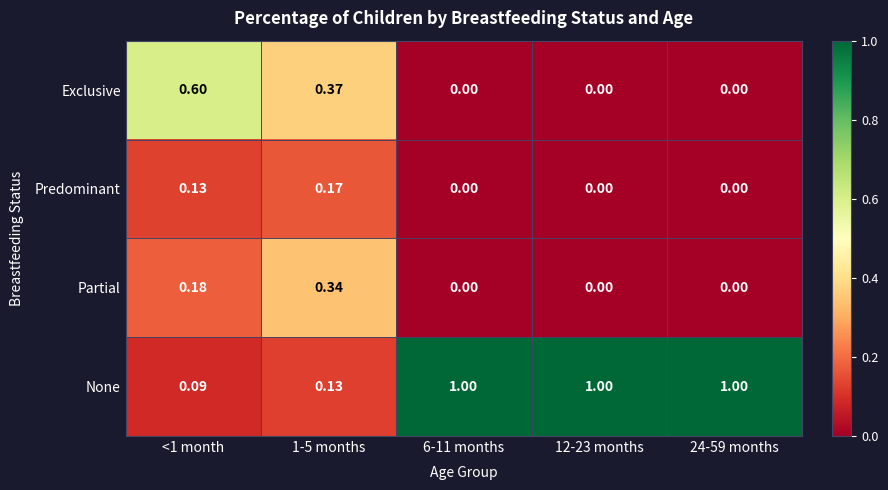

Rank the series by their maximum value, from highest to lowest.

None, Exclusive, Partial, Predominant